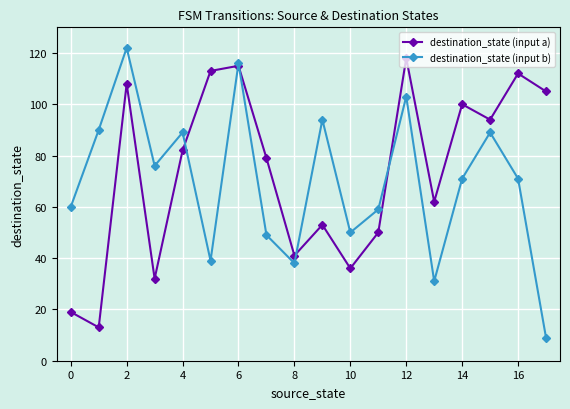

What is the minimum value for destination_state (input b)?

9